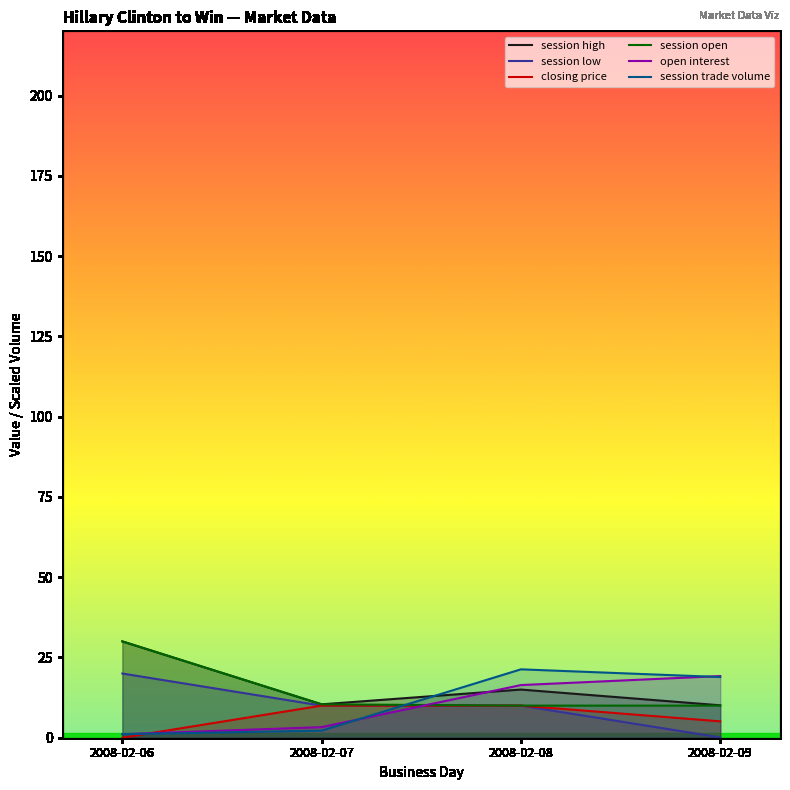

Which category has the highest value in the session high series?

2008-02-06